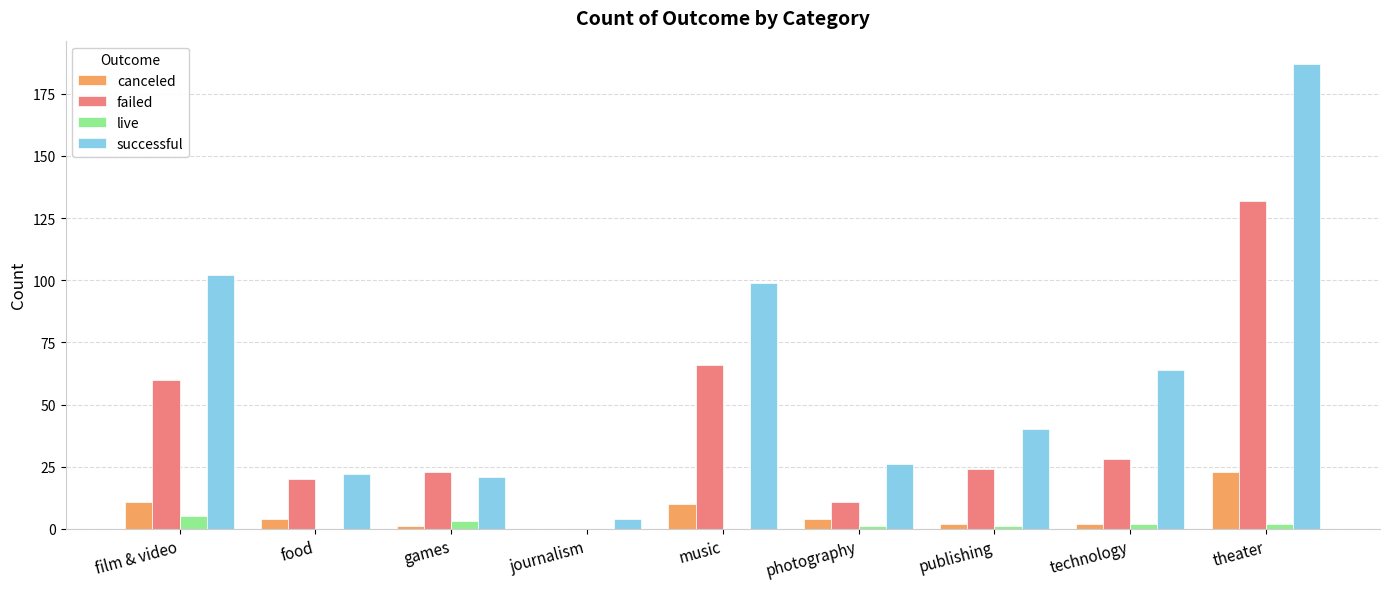

Is it true that successful equals 59 at publishing?

False